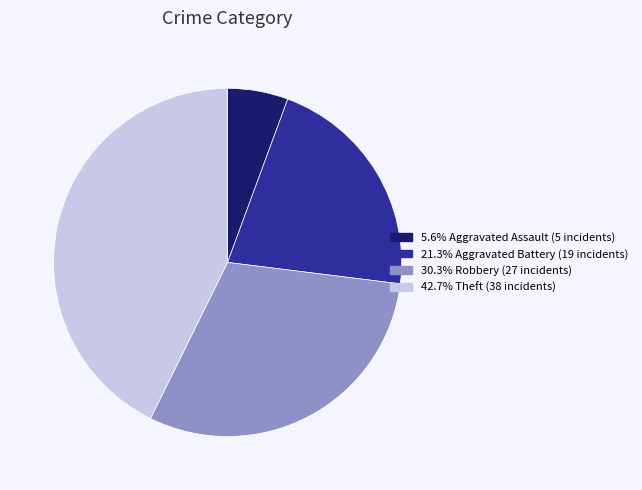

Does any single category account for the majority?

No